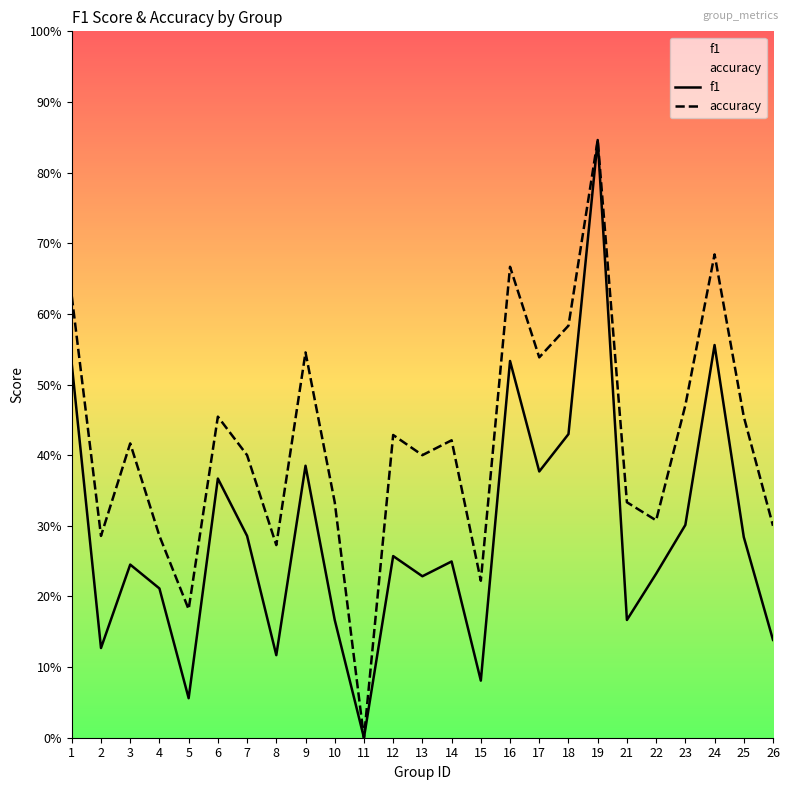

Is it true that f1 equals 0.3 at 24?

False